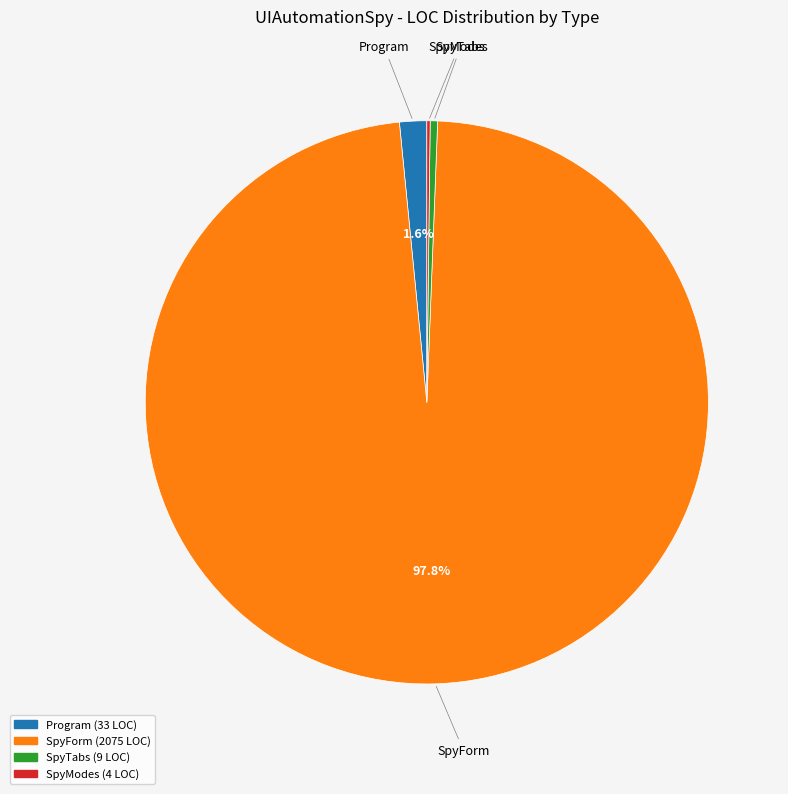

Which category has the biggest portion of the pie?

SpyForm